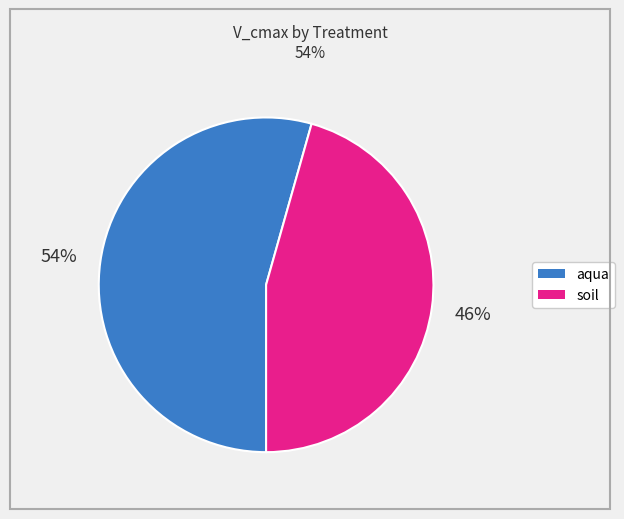

Combined, do aqua and soil account for over 50%?

Yes